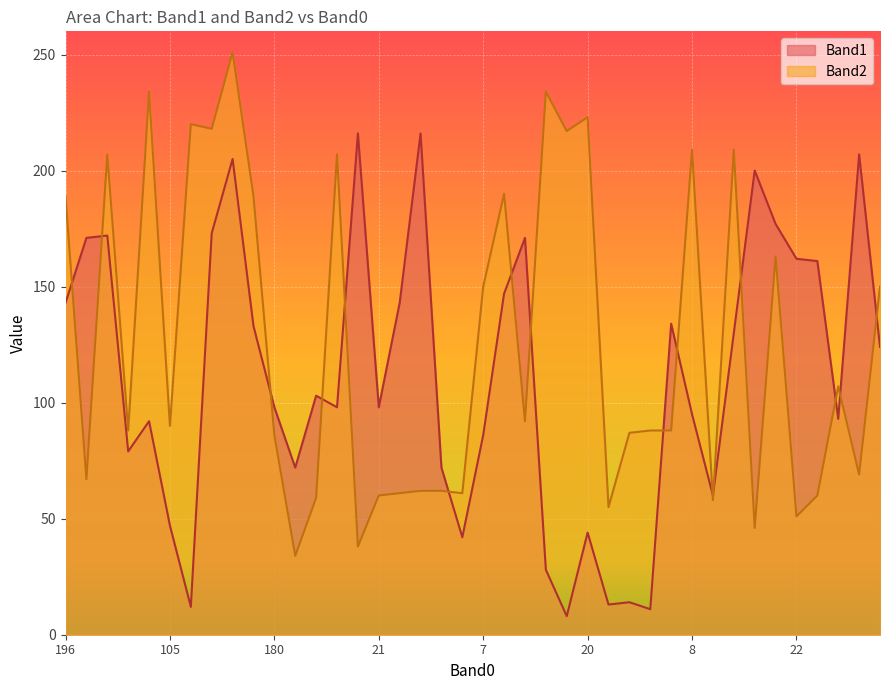

Does the chart display data point markers on the line(s)?

No